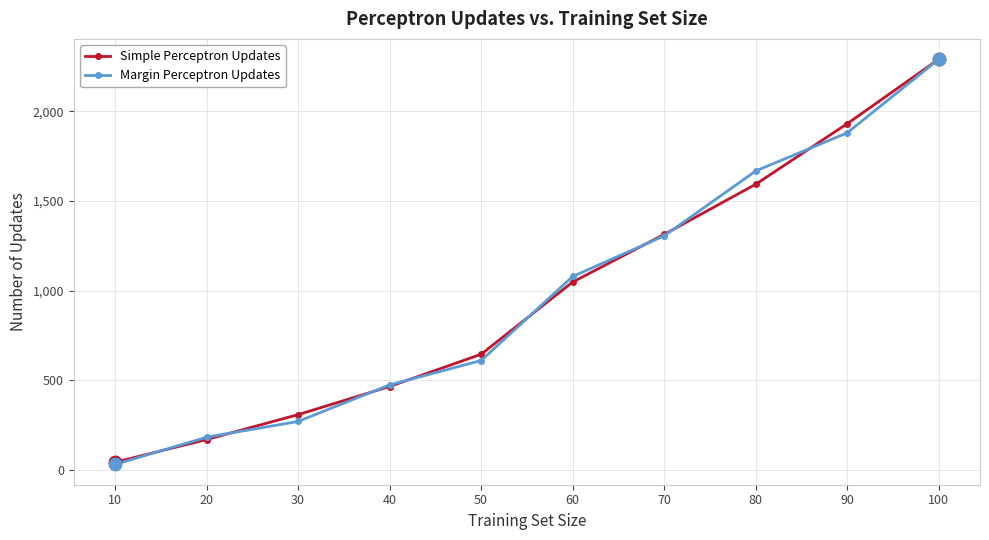

Is it true that Simple Perceptron Updates equals 1932 at 90?

True